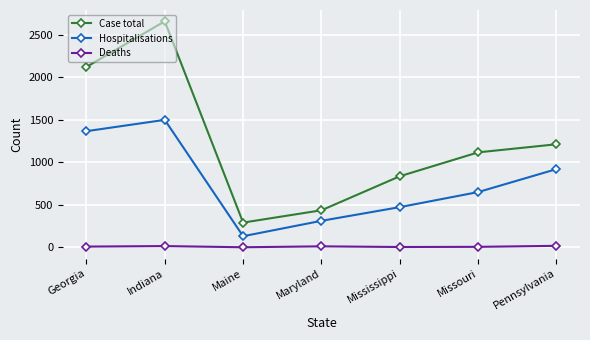

Which series has the largest range (max minus min)?

Case total